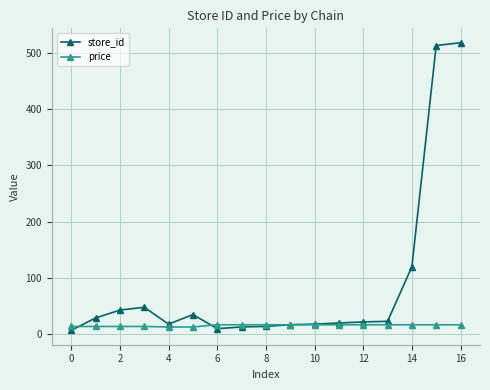

Which series has the largest range (max minus min)?

store_id